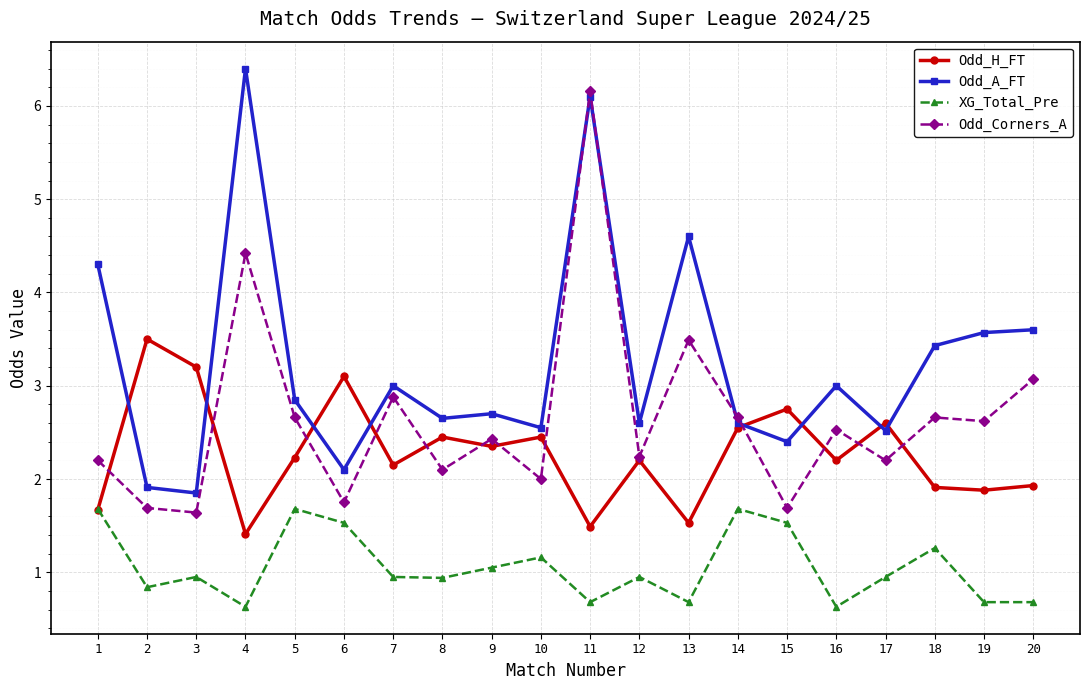

What is the spread (max minus min) of values at 15?

1.2